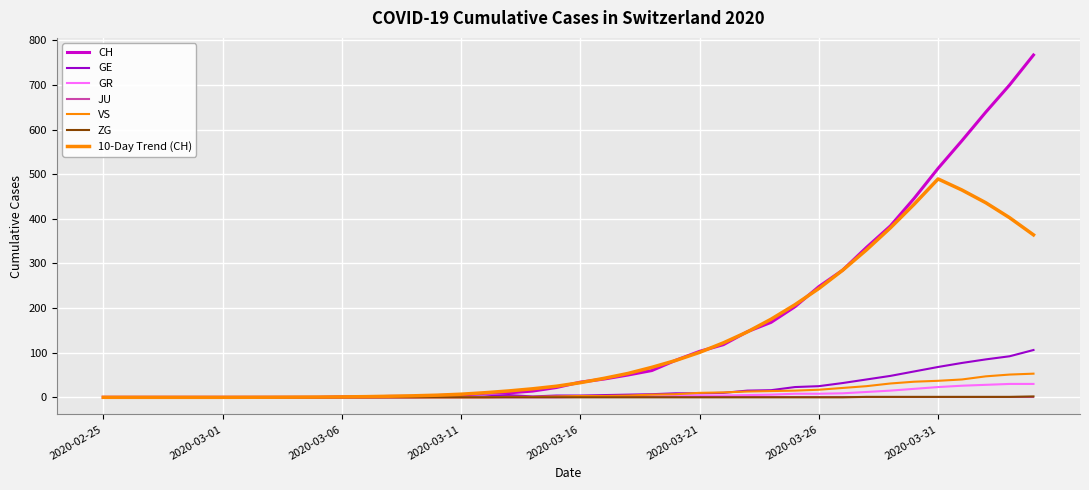

Does the chart display data point markers on the line(s)?

No